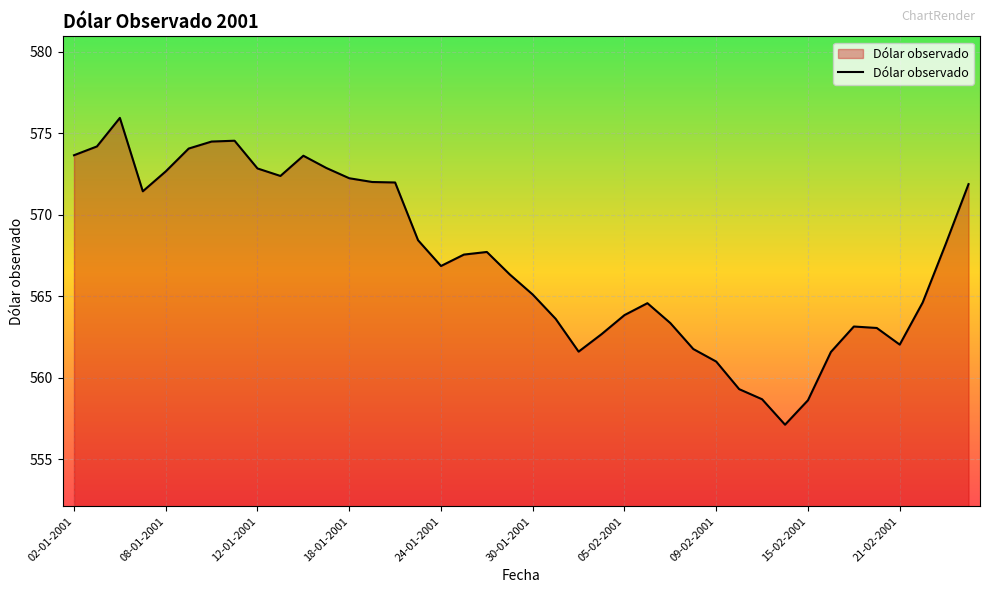

What is the maximum value shown in the chart?

575.9